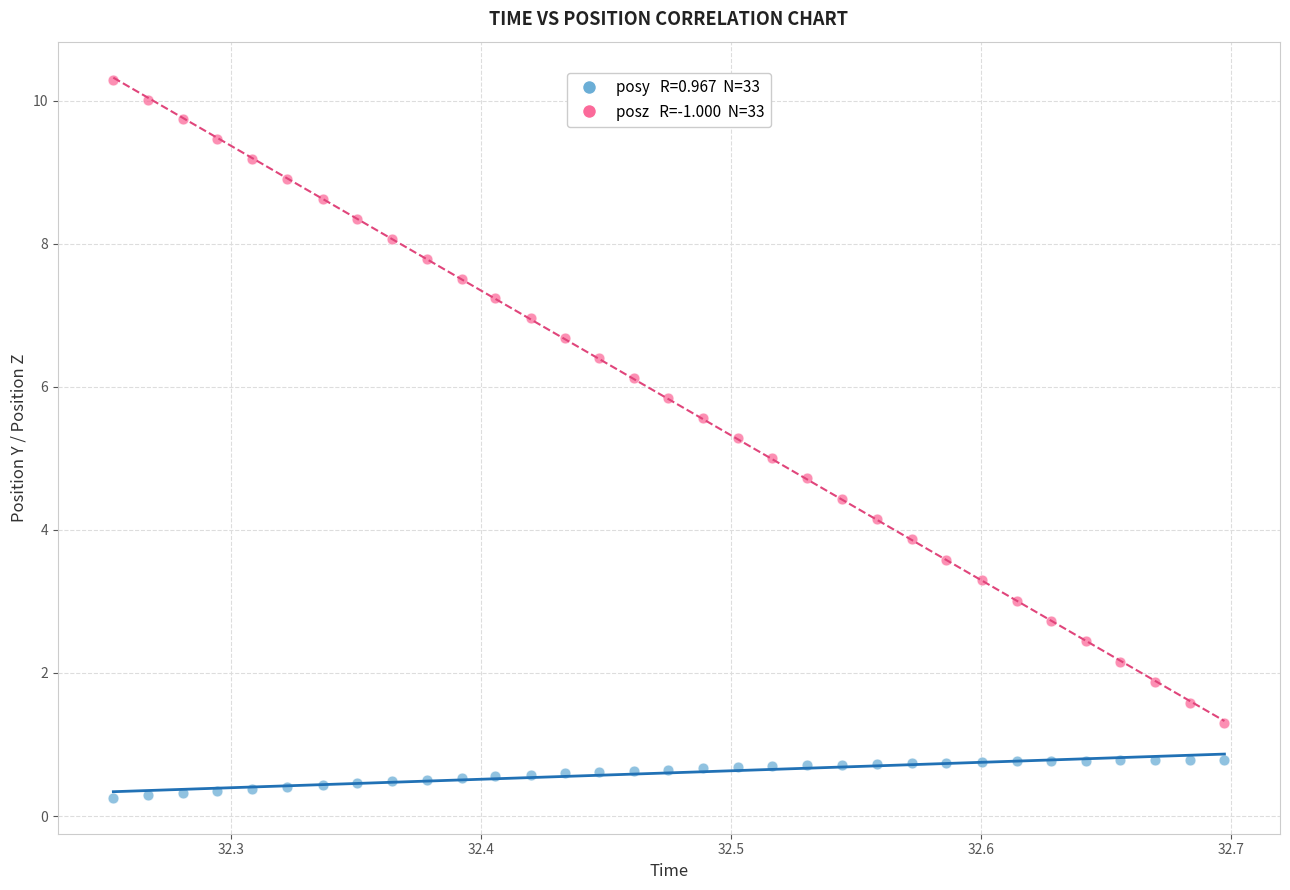

Across all data points, what is the range of X values (max minus min)?

0.4